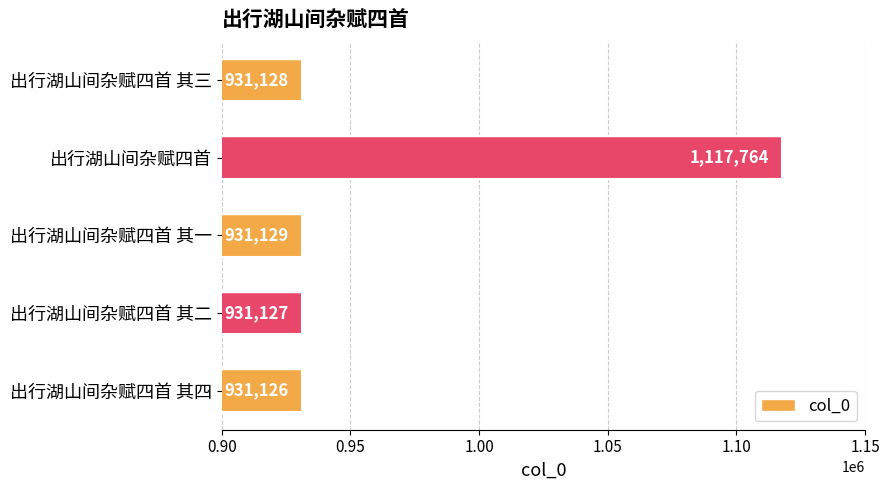

What is the label of the 2nd bar from the bottom?

出行湖山间杂赋四首 其二